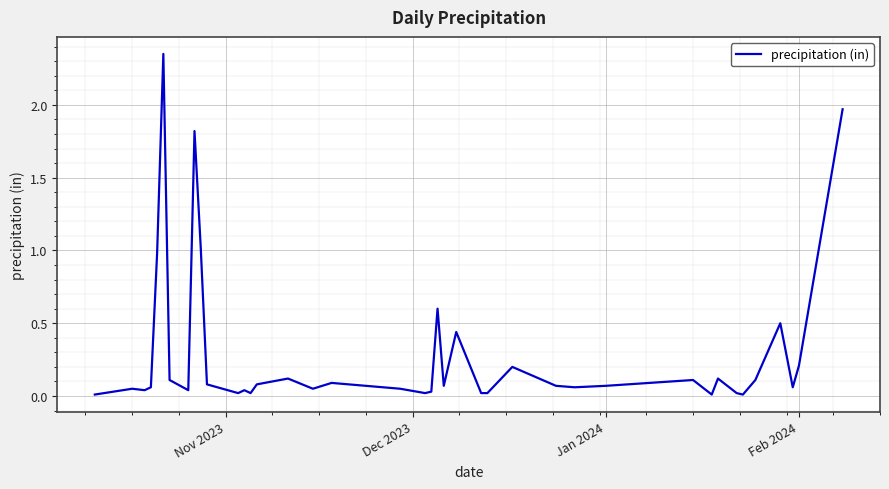

Which category has the lowest value across all series?

Nov 2023